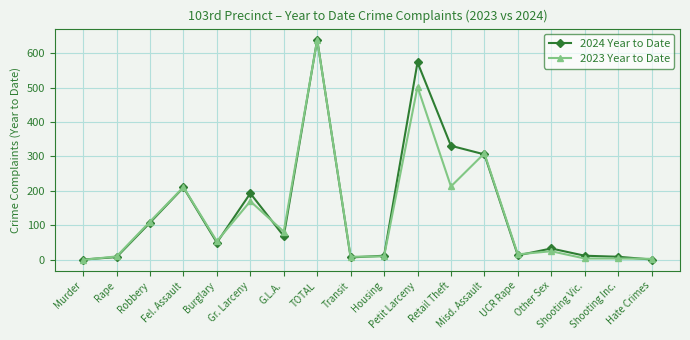

At which category is the sum across all series the highest?

TOTAL